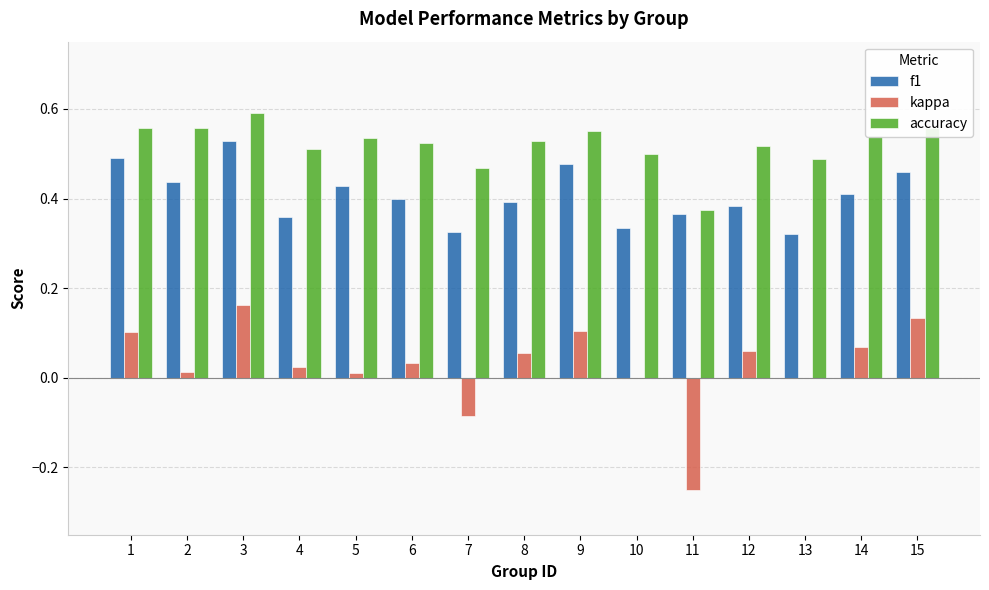

Which series has the largest total across all categories?

accuracy